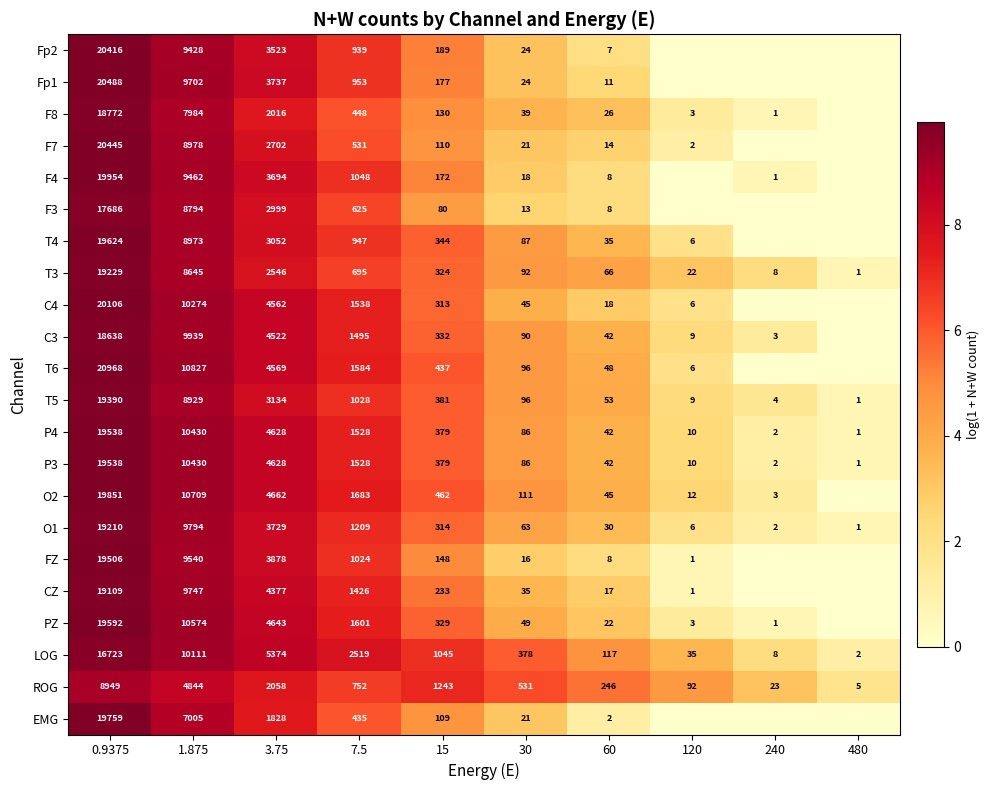

Is the value of T3 at 240 greater than the value of T6 at 0.9375?

No